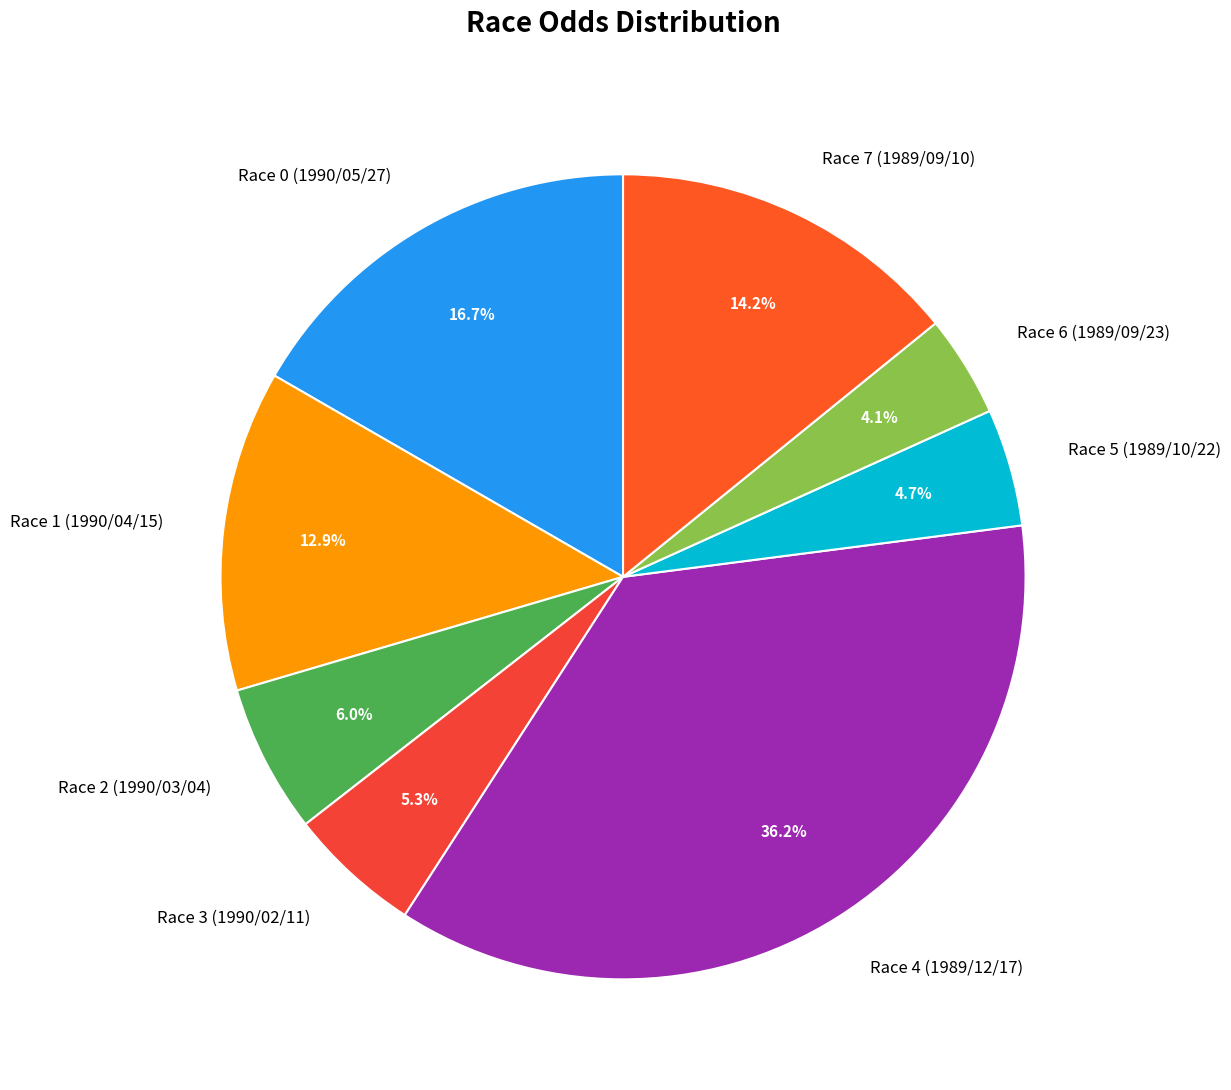

Rank the categories by value from highest to lowest.

Race 4 (1989/12/17), Race 0 (1990/05/27), Race 7 (1989/09/10), Race 1 (1990/04/15), Race 2 (1990/03/04), Race 3 (1990/02/11), Race 5 (1989/10/22), Race 6 (1989/09/23)